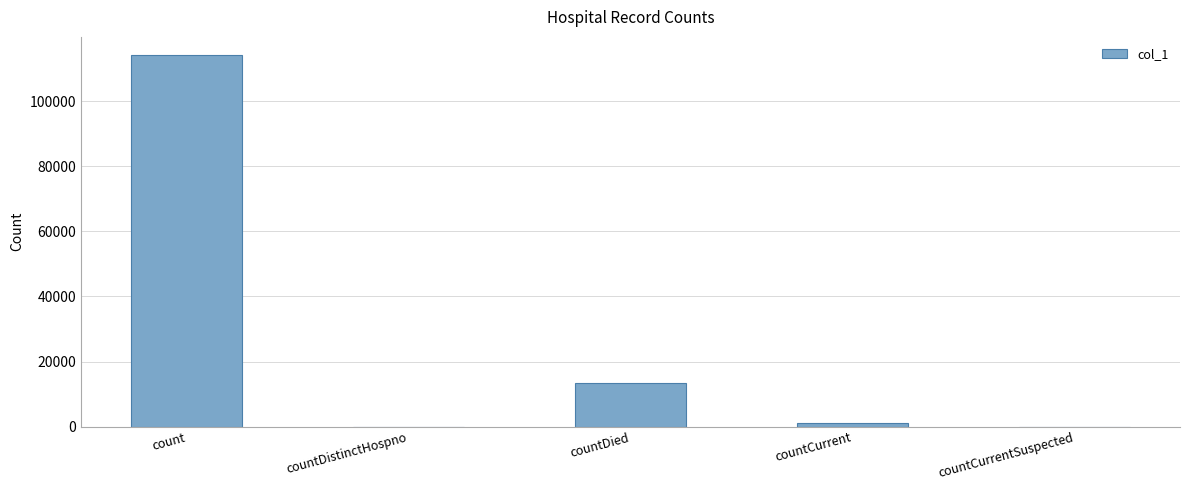

Are the bars horizontal?

No